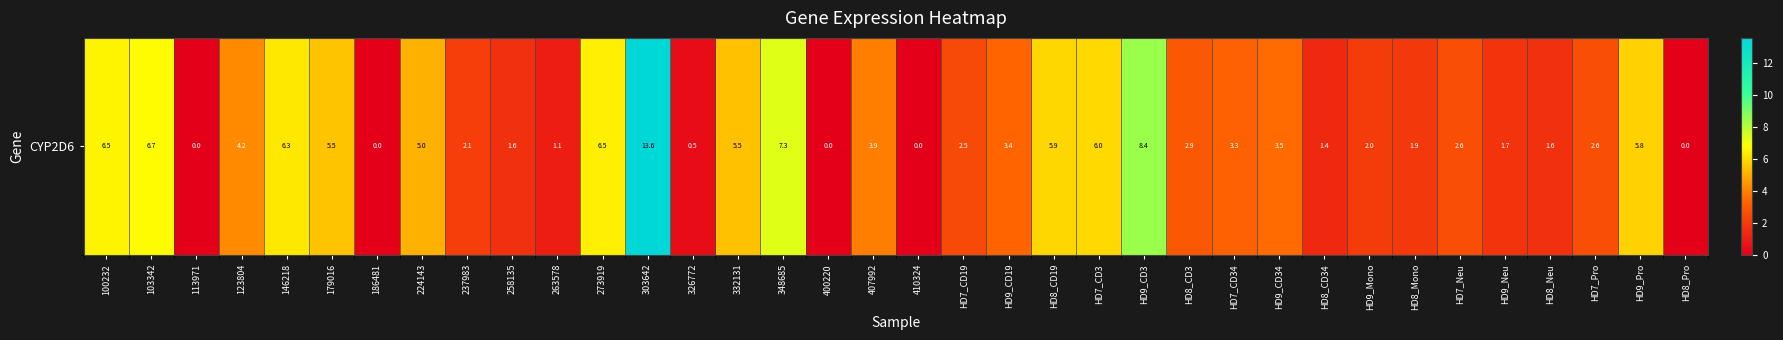

What is the greatest value displayed?

13.6